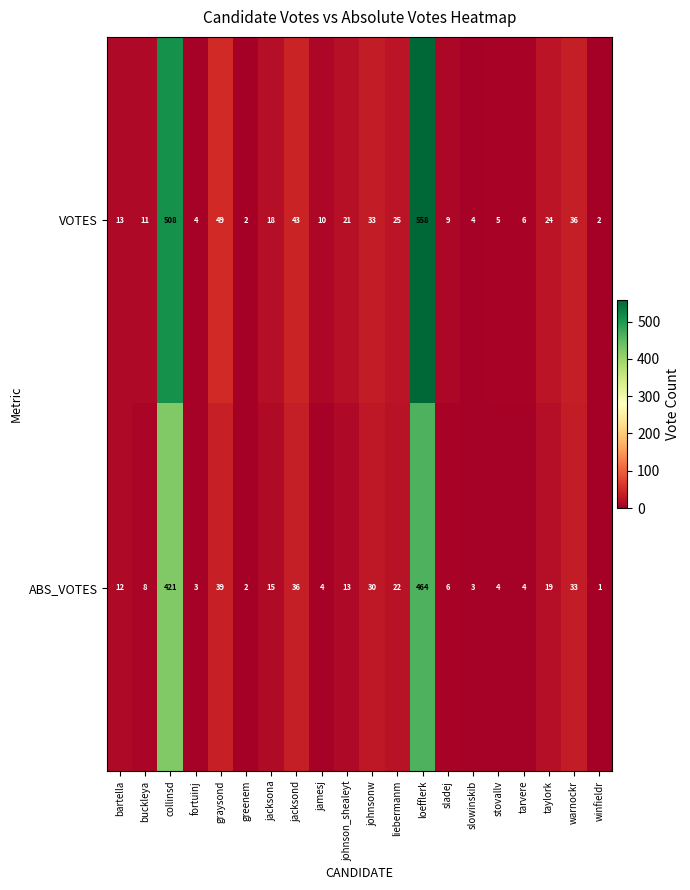

The ABS_VOTES series shows 3 at buckleya. True or false?

False